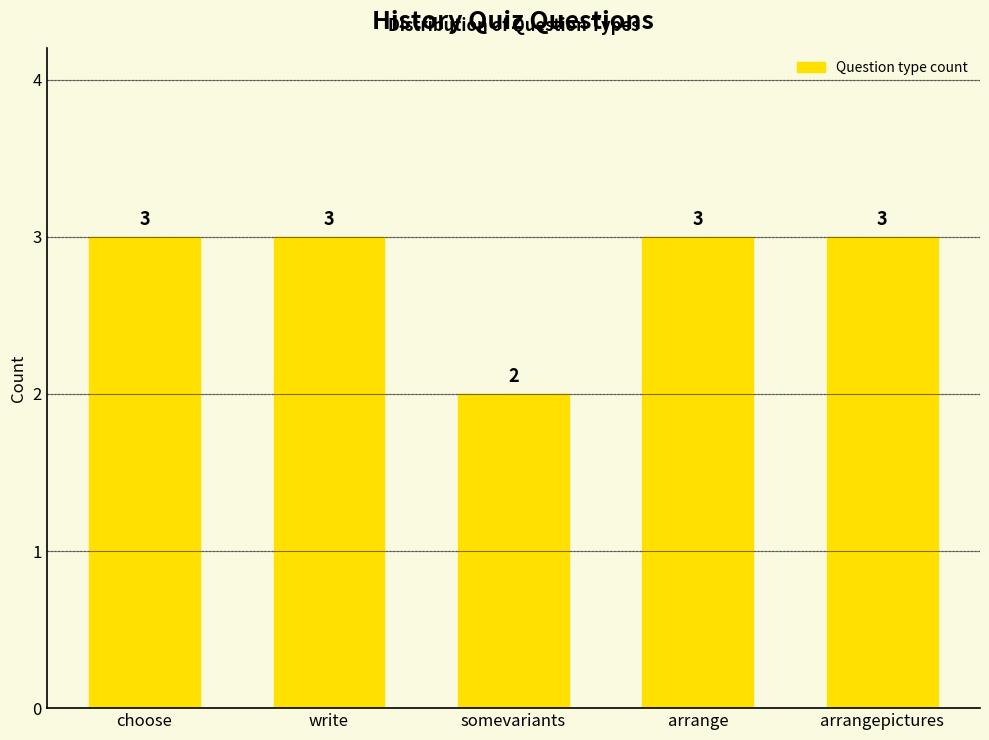

How many bars are there in total?

5